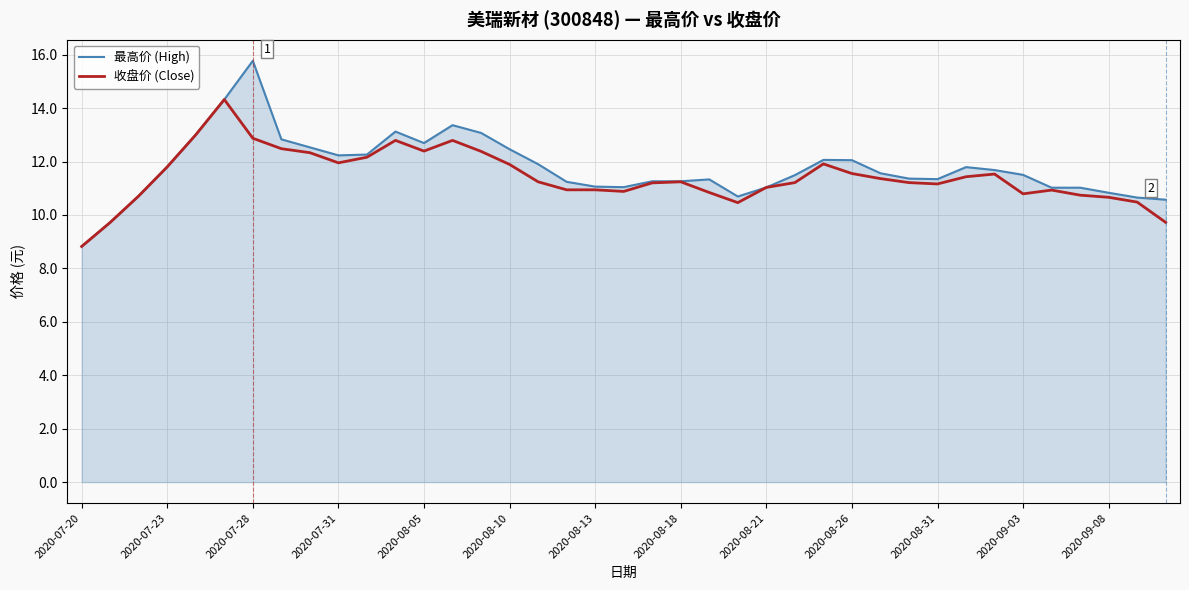

Rank the series by their average value, from highest to lowest.

最高价 (High), 收盘价 (Close)